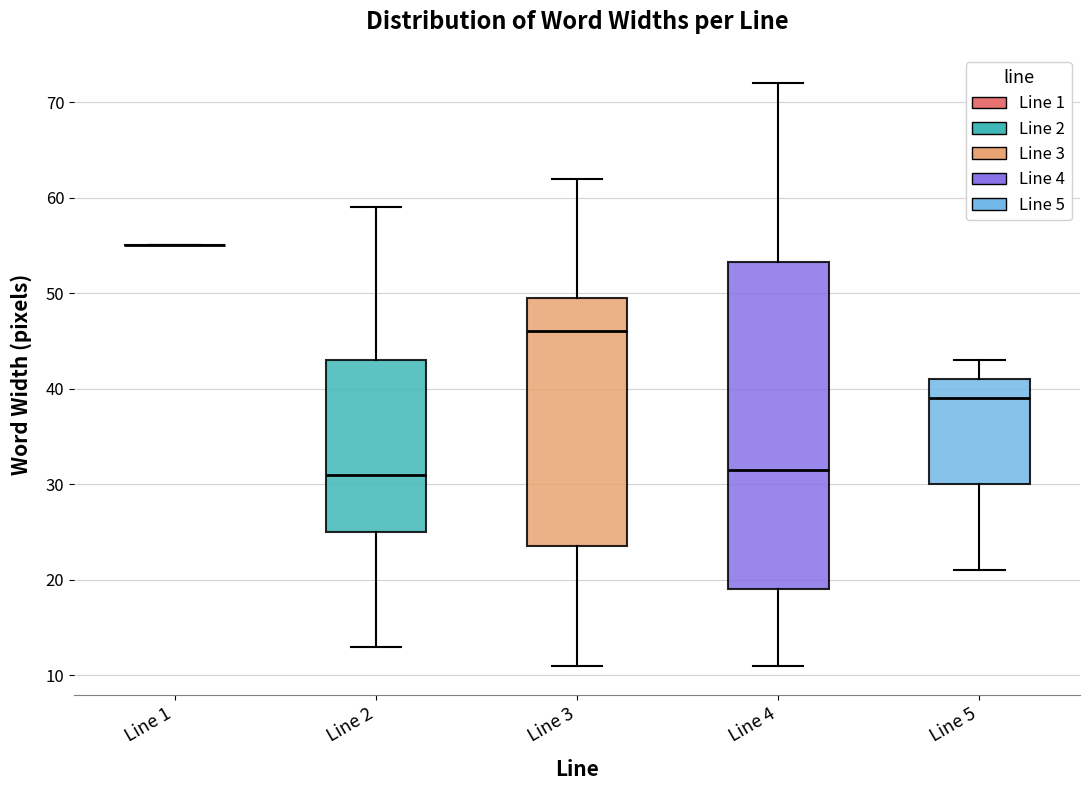

Which box is the tallest, from its lower edge to its upper edge?

Line 4